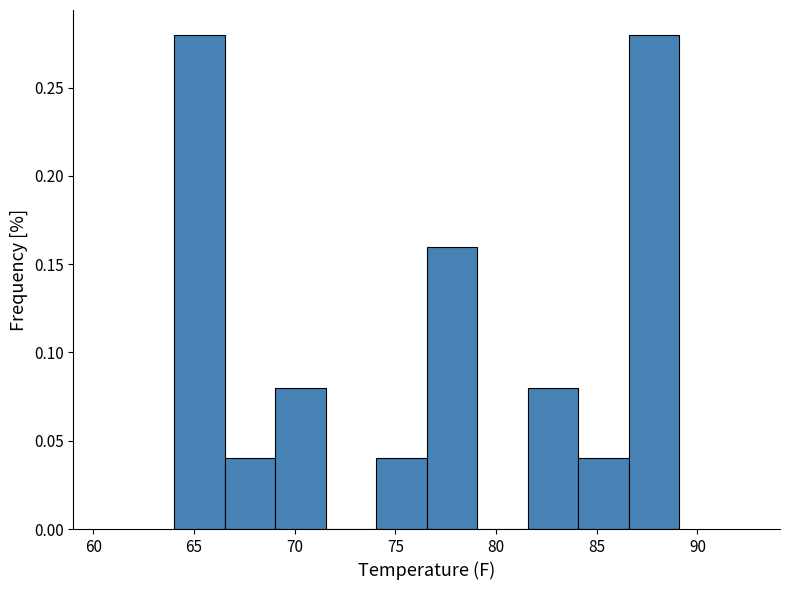

How tall is the bar that spans 66.5 to 69.0 on the x-axis? Neither the bar edges nor the heights are printed on the chart, so give them approximately, as read against the axes.

0.04